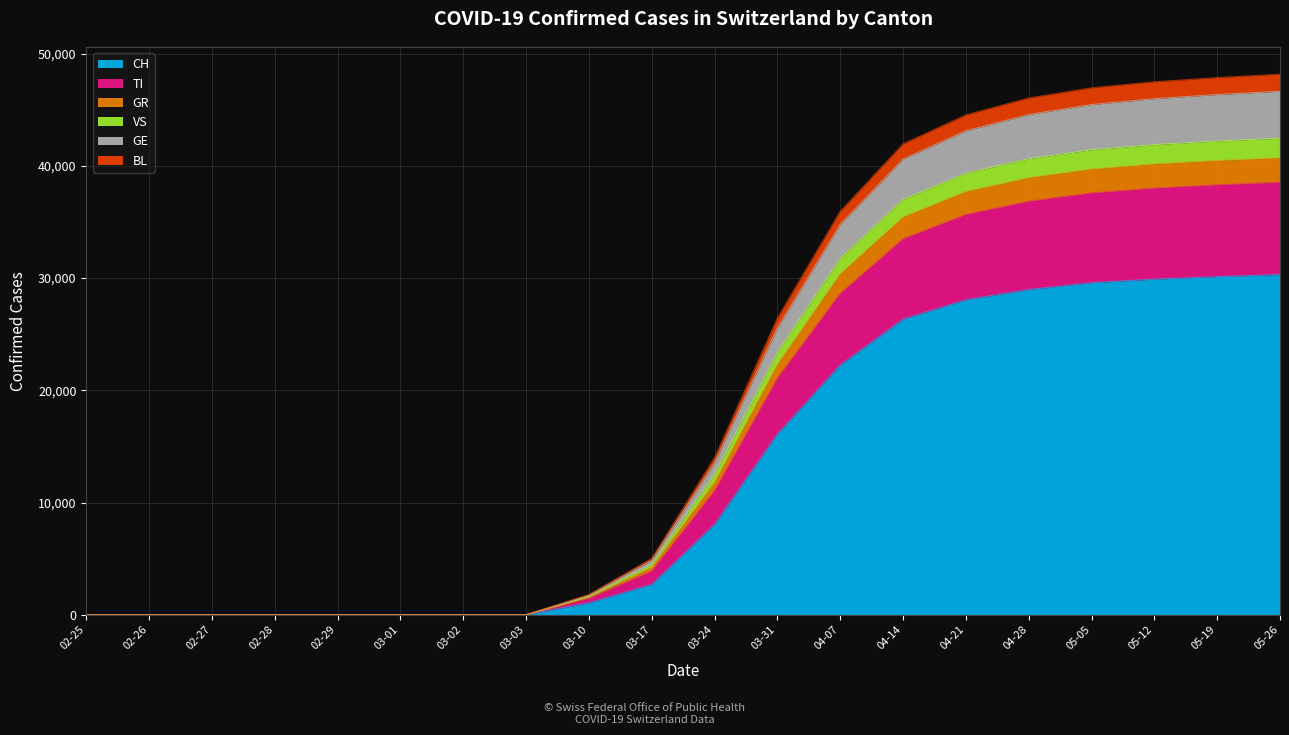

Does the chart have visible grid lines?

Yes